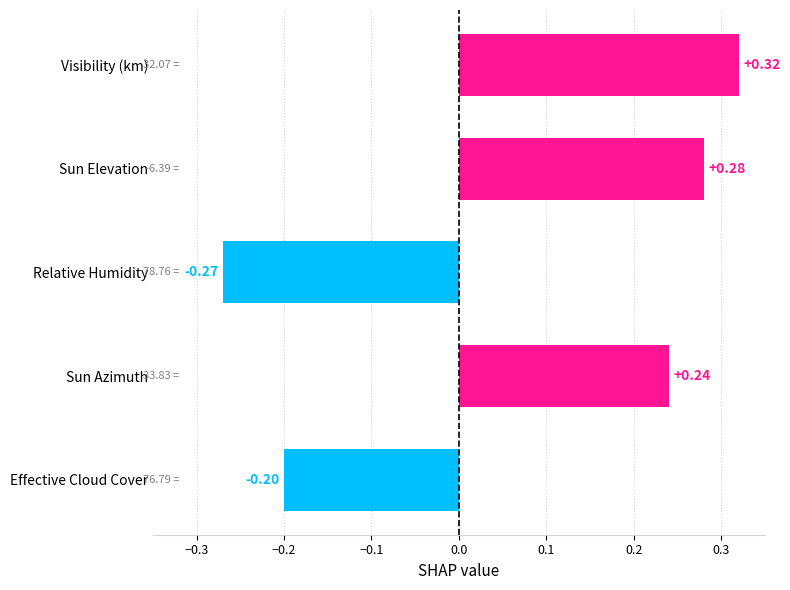

At which category does the chart reach its minimum across all series?

Relative Humidity